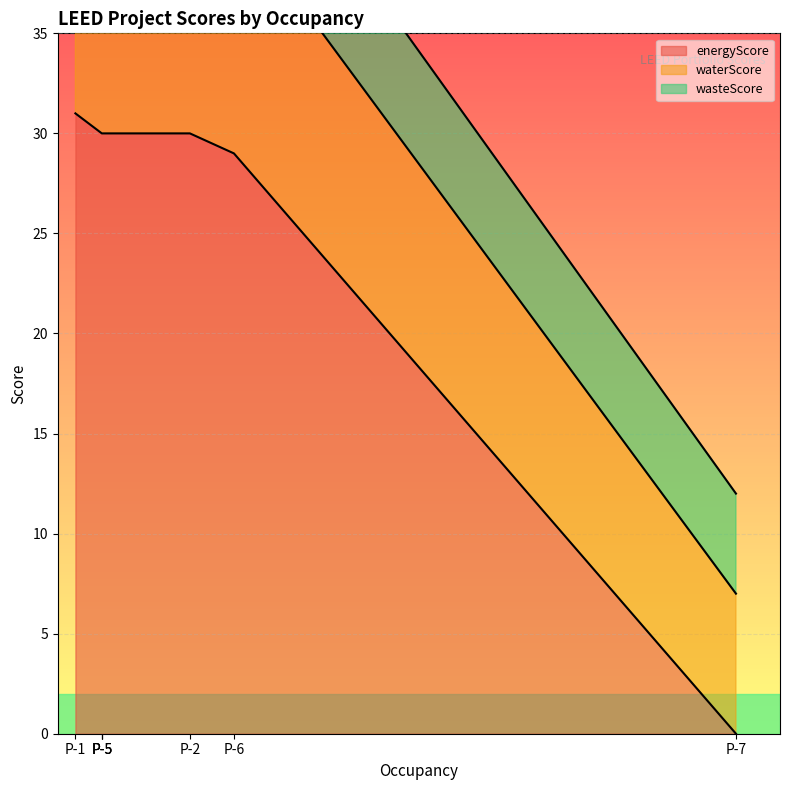

What is the total value across all series at P-6?

47